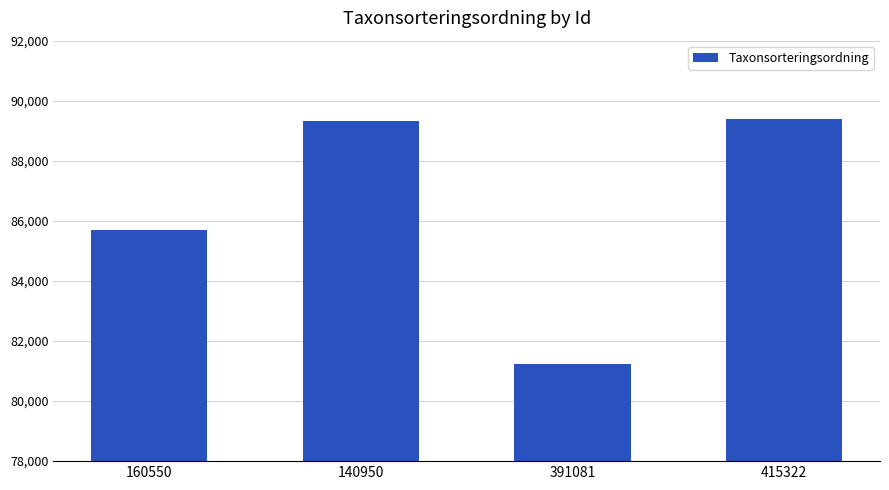

At which label is the value closest to 85313?

160550